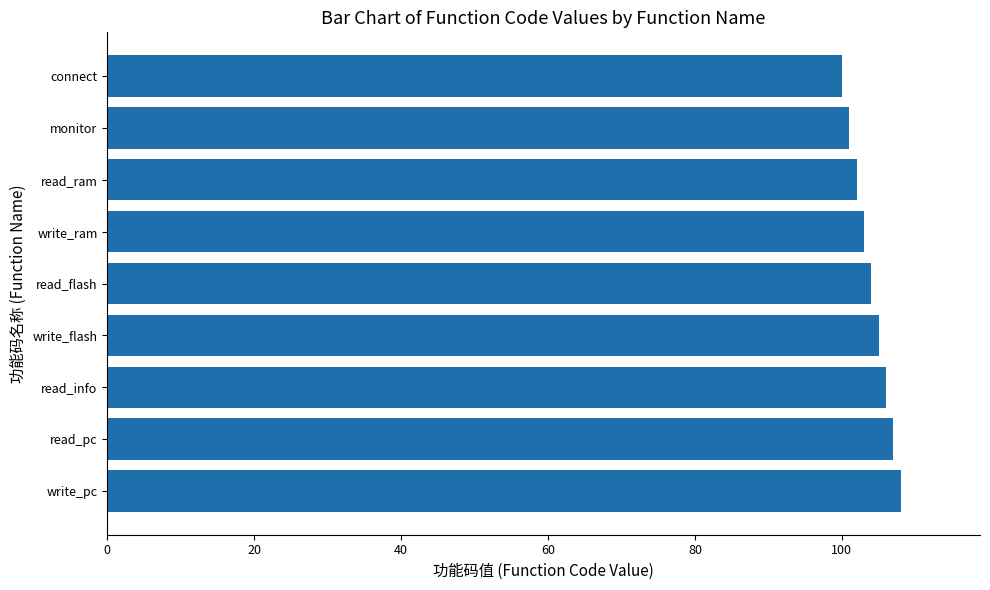

How many bars are there in total?

9